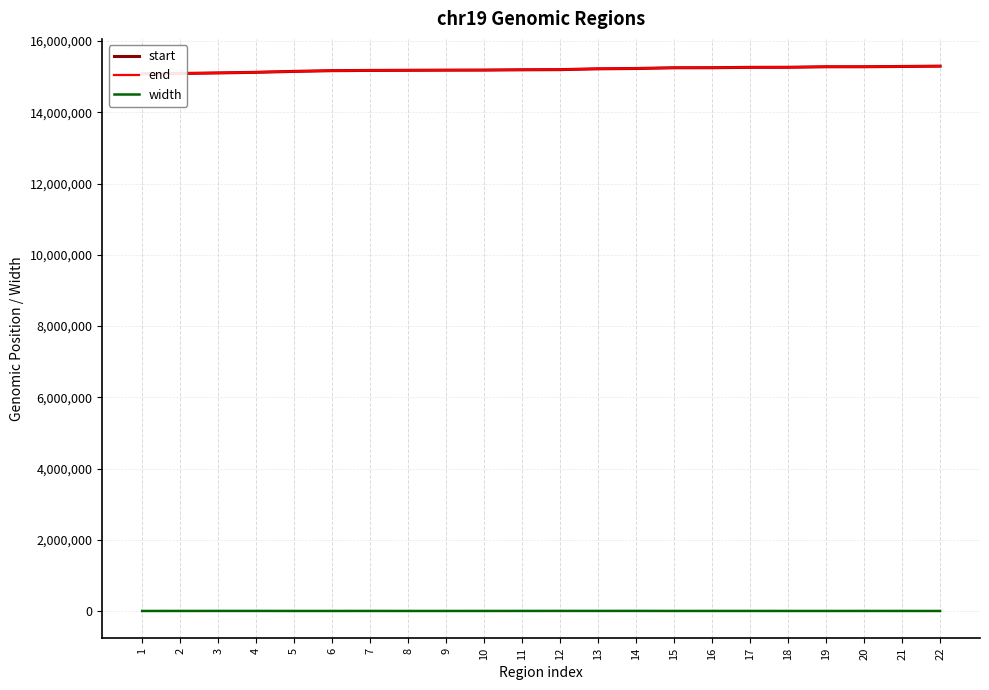

Is it true that width equals 249 at 8?

True